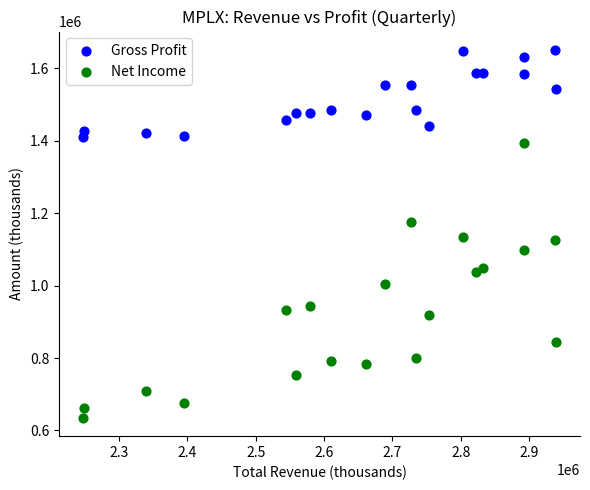

Across all data points, what is the range of Y values (max minus min)?

1016000